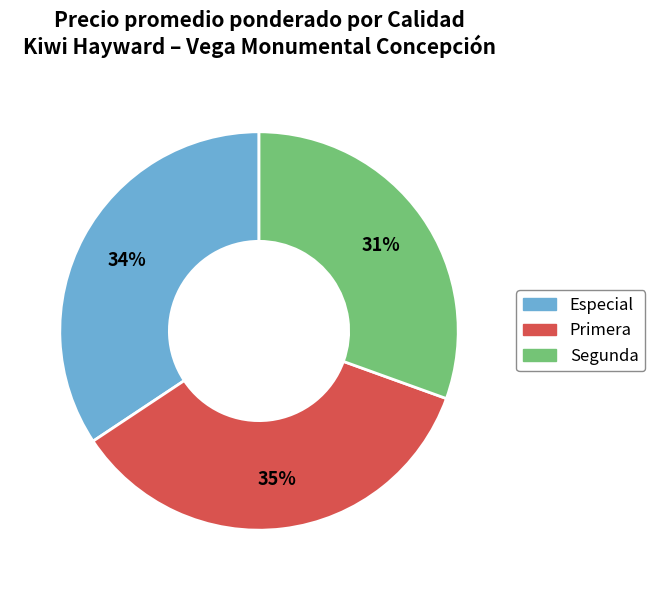

Rank the categories by value from highest to lowest.

Primera, Especial, Segunda